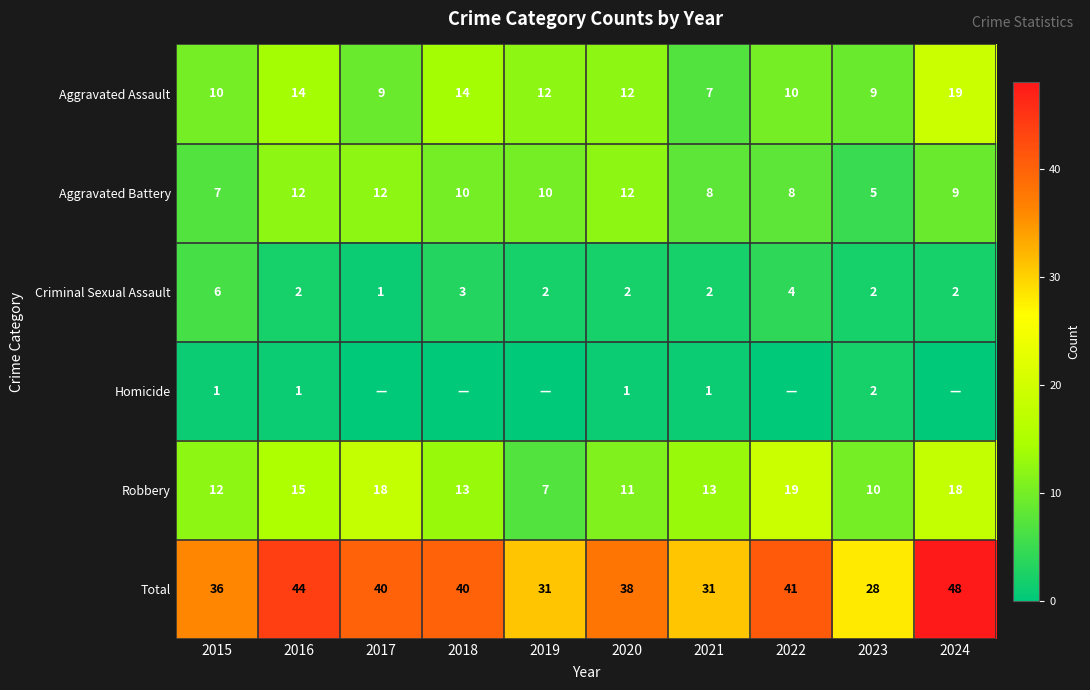

What is the difference between the highest and lowest values at 2024?

48